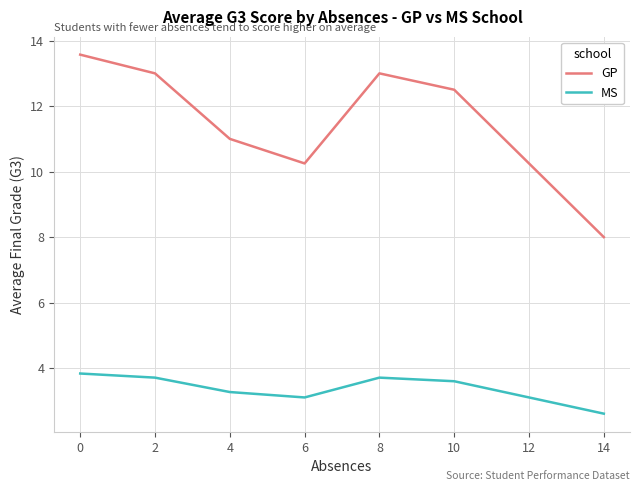

What is the sum of the MS values at 4 and 10?

6.9